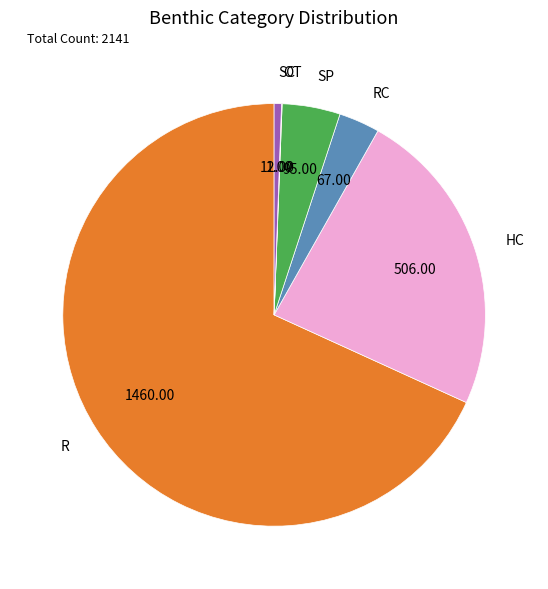

Is the sum of SC and R greater than half?

Yes